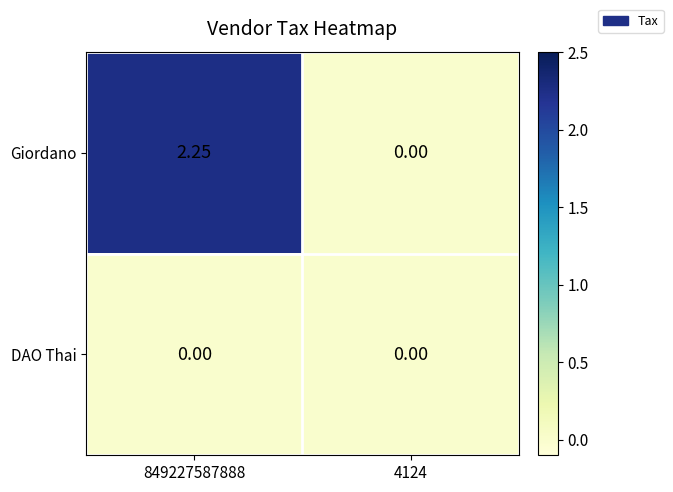

Rank the series by their maximum value, from lowest to highest.

DAO Thai, Giordano